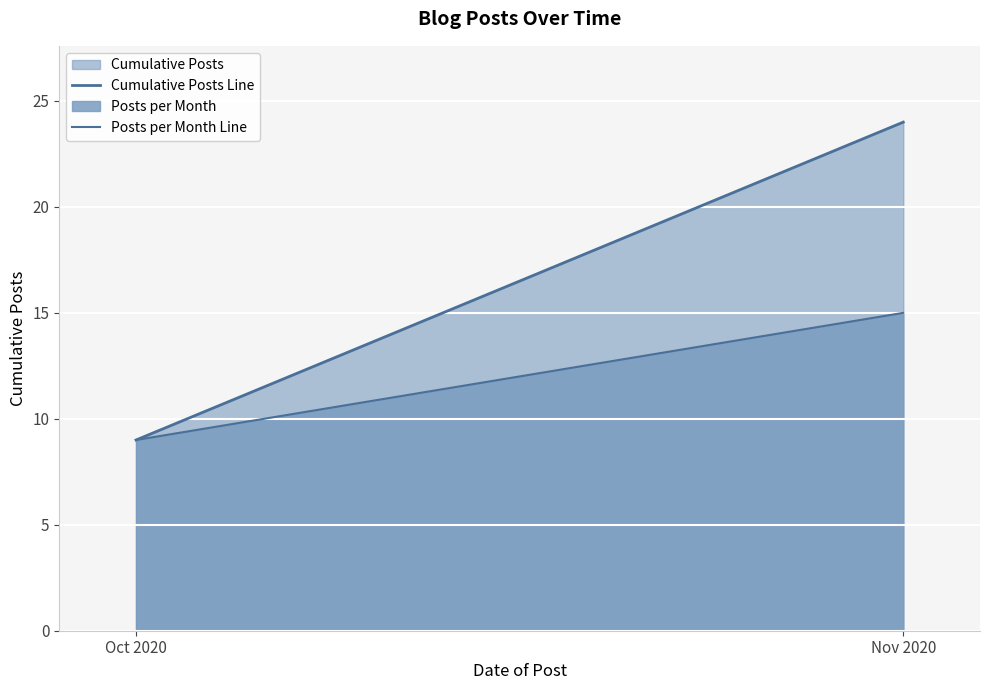

What is the minimum value shown in the chart?

9